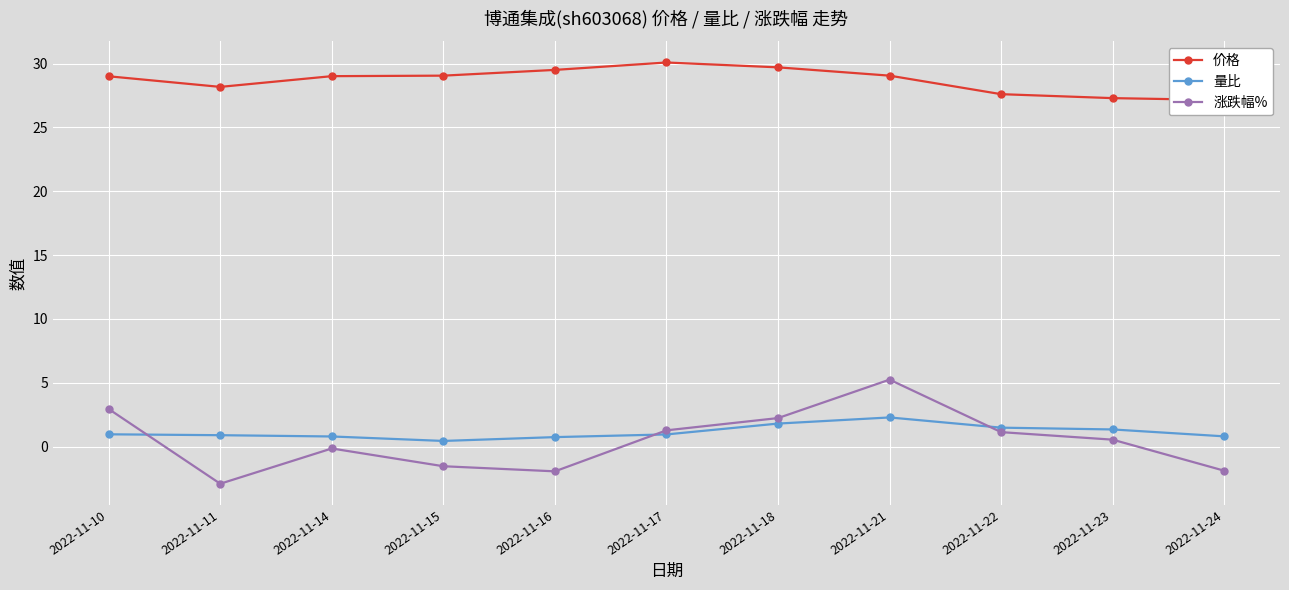

Which label corresponds to the largest value in the chart?

2022-11-17